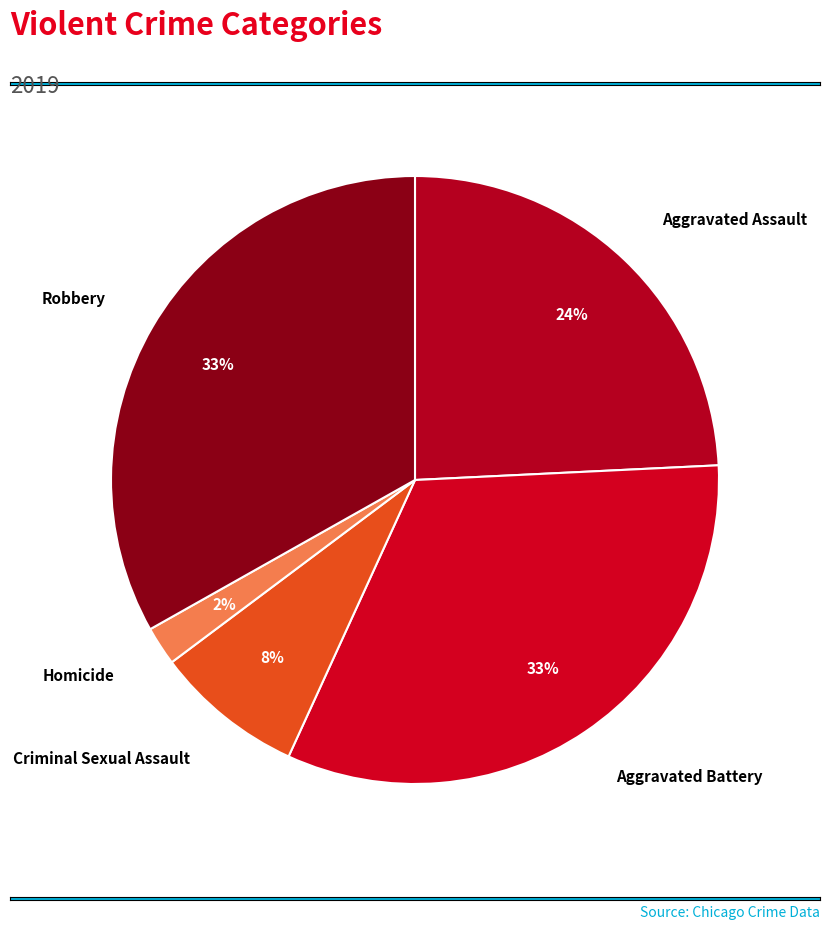

Count the number of slices in the pie.

5